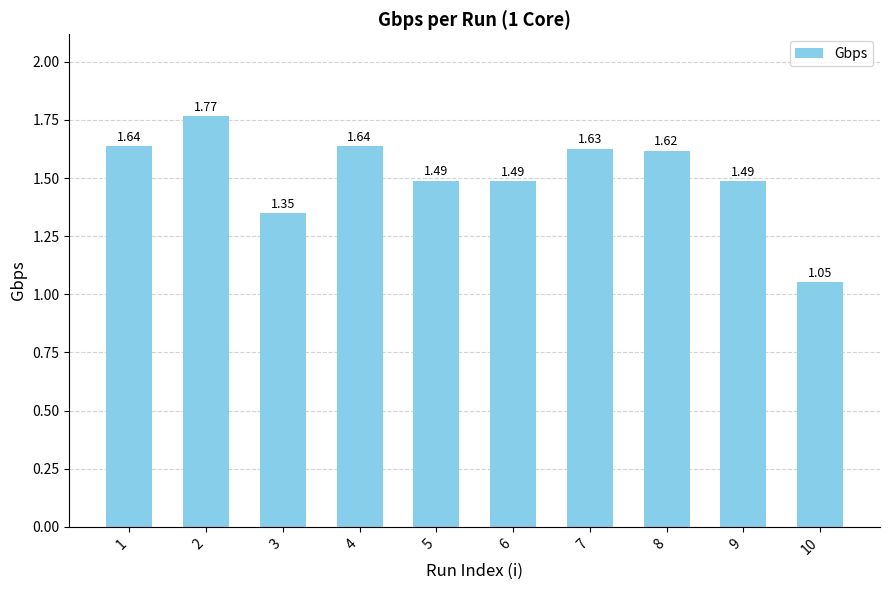

Which category has the highest value across all series?

2